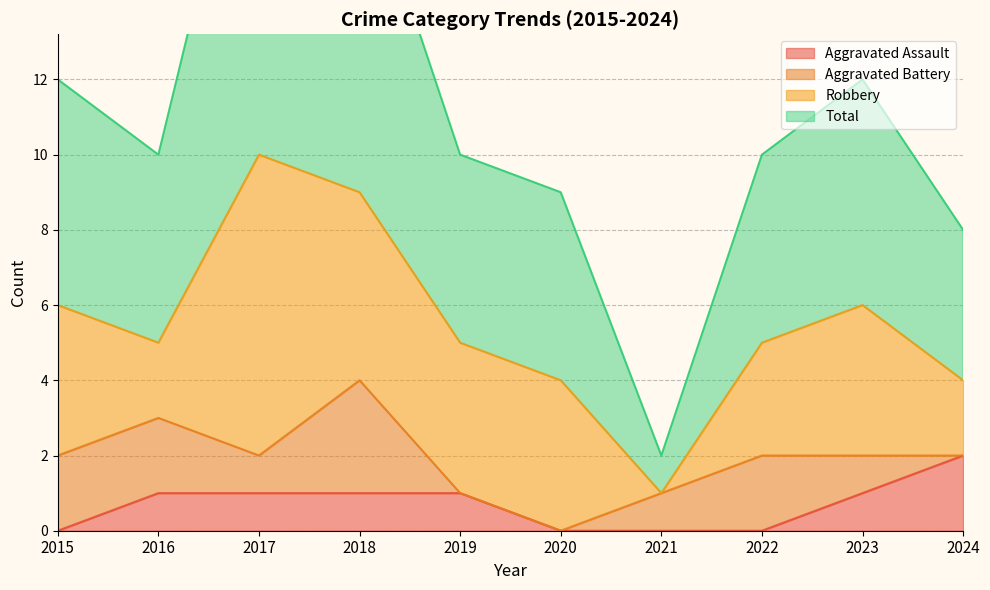

Where is Total nearest to the value 11?

2015